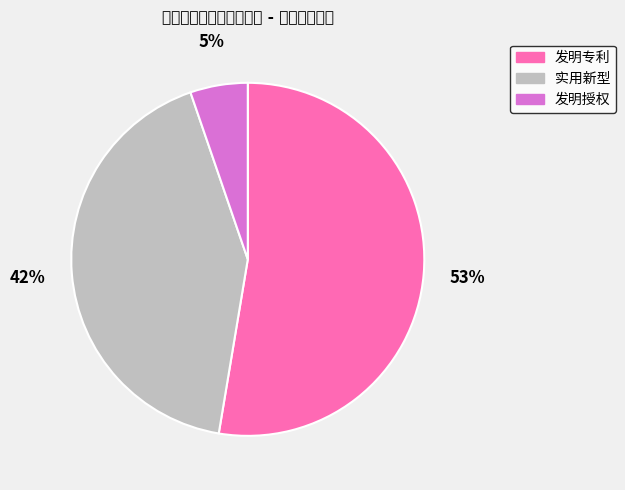

How many slices are in this pie chart?

3